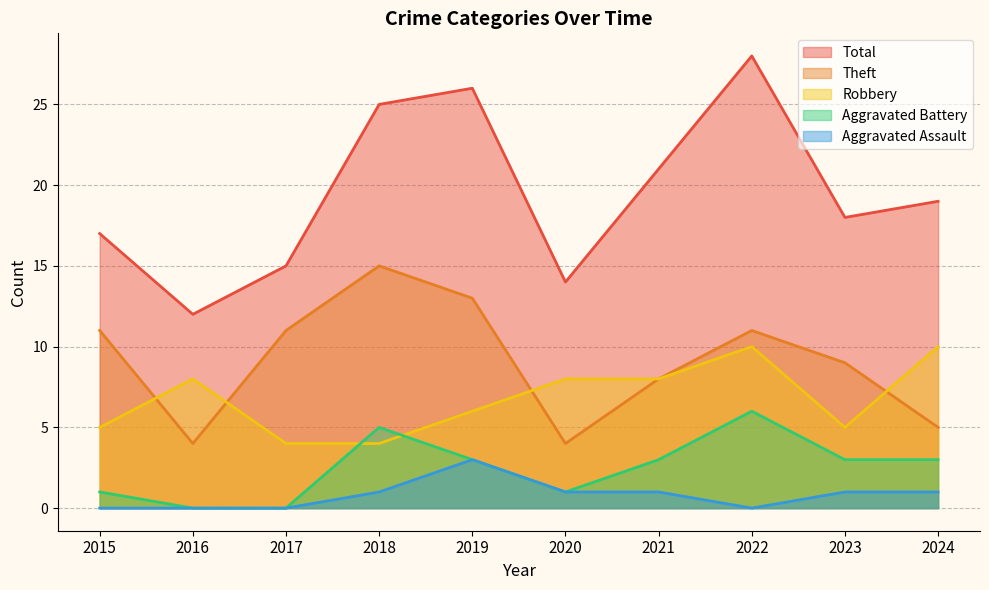

True or false: Theft and Total intersect in this chart.

False